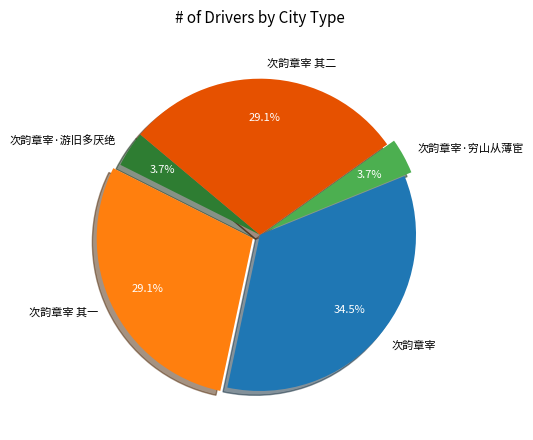

Which has a higher value, 次韵章宰 其一 or 次韵章宰?

次韵章宰